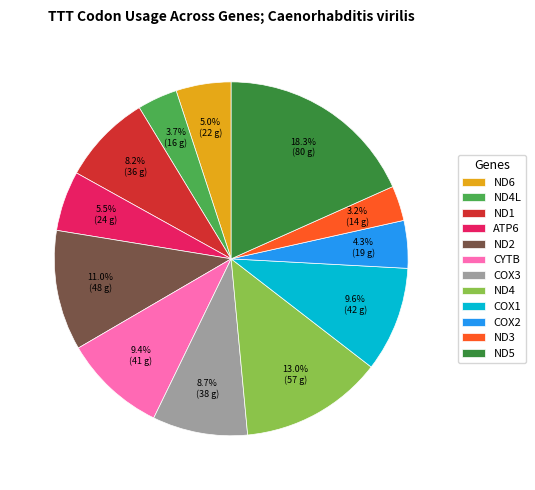

Which slice is the largest?

ND5